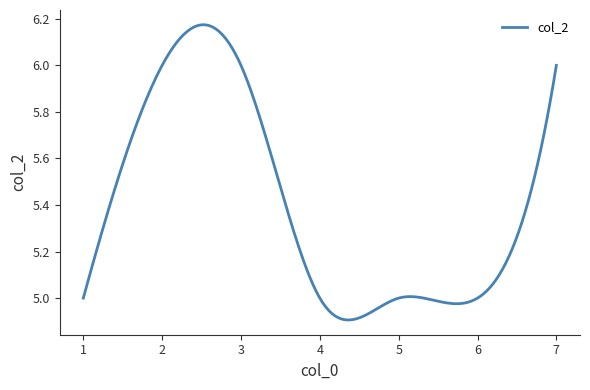

What is the difference between the maximum and minimum values?

1.3